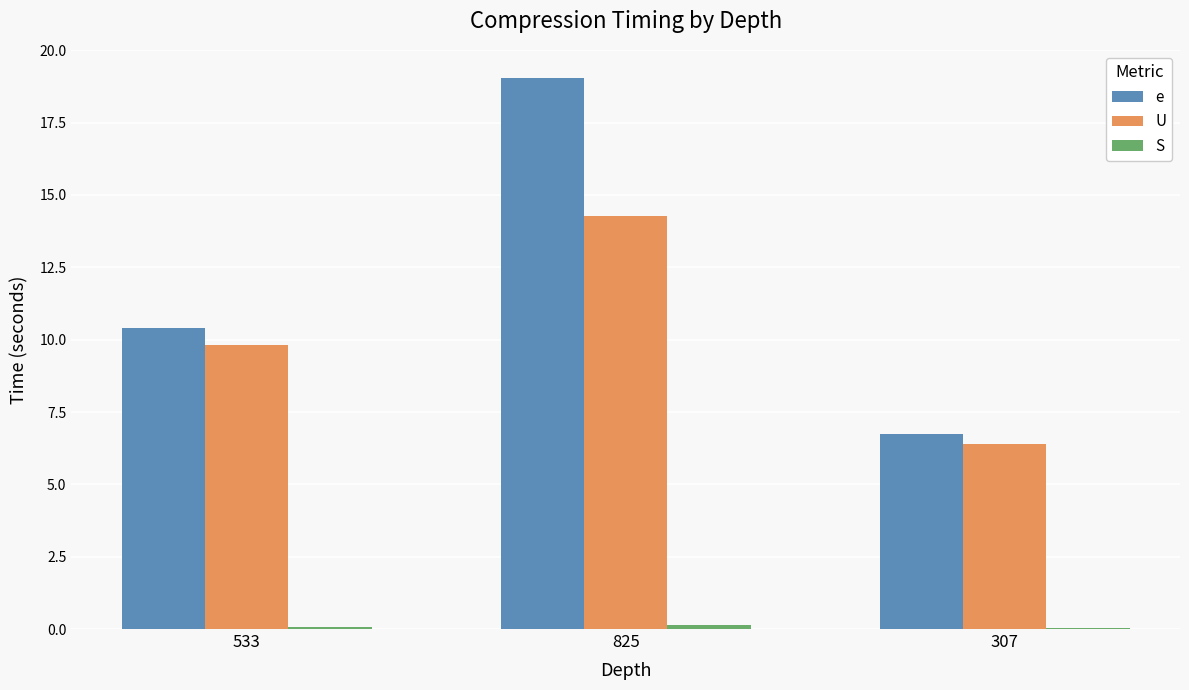

Which series has the largest total across all categories?

e